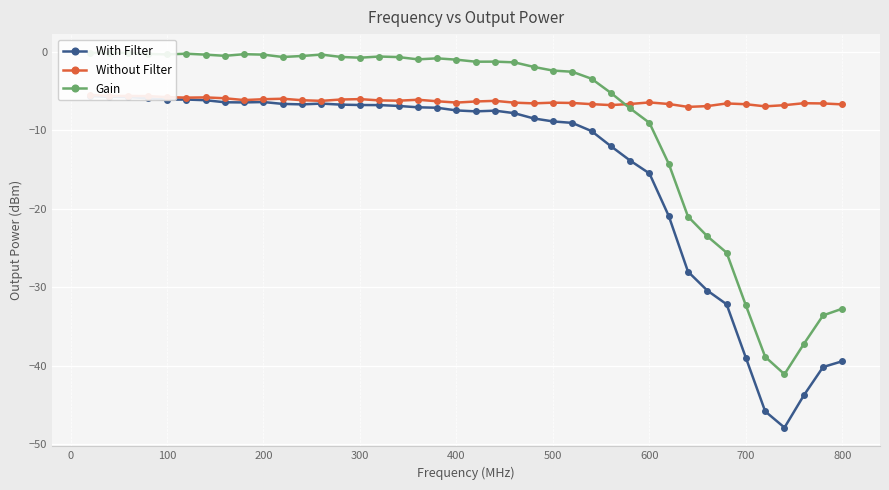

The Gain series shows -0.1 at 100. True or false?

True